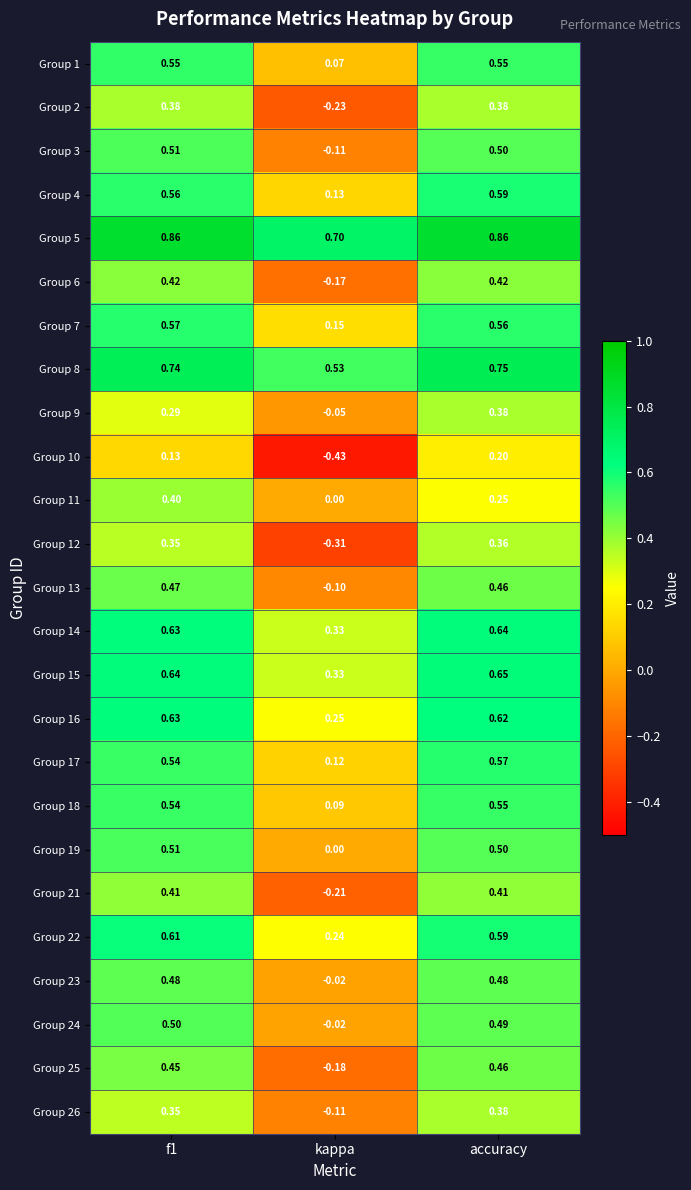

Is the value of Group 5 at accuracy greater than the value of Group 14 at accuracy?

Yes